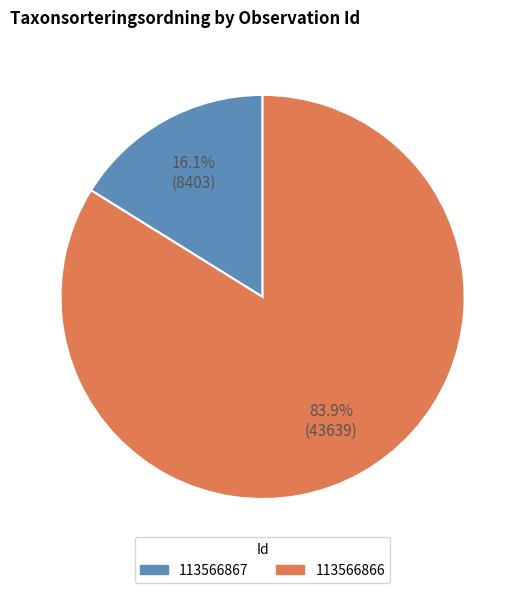

Do 113566867 and 113566866 together represent more than half of the pie?

Yes